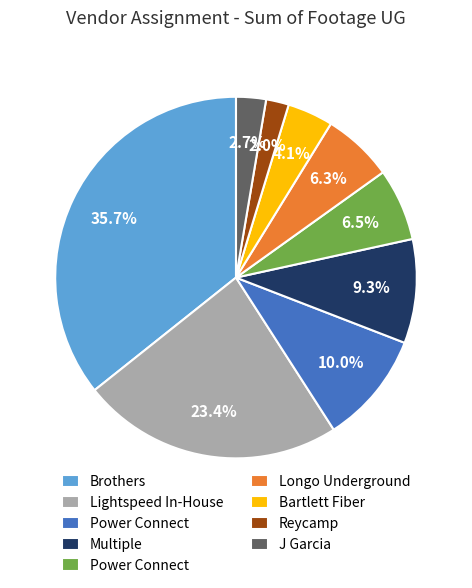

Is there any slice that represents more than half of the pie?

No